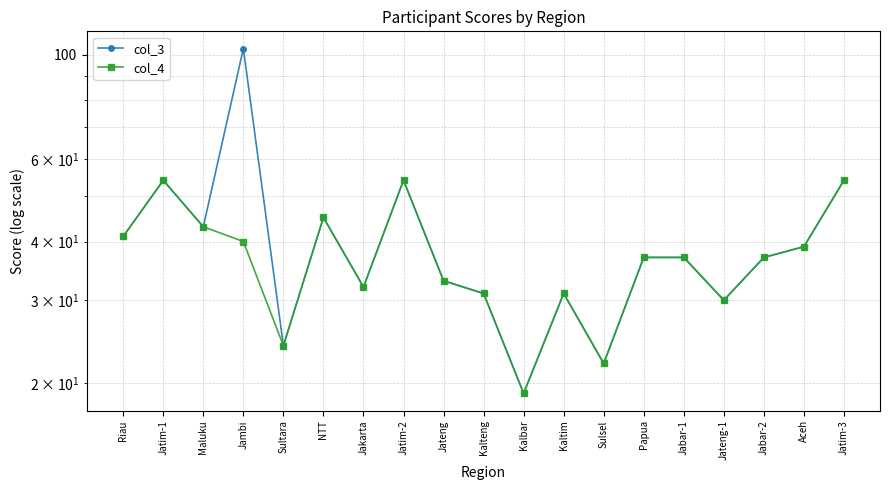

At which label is col_3 closest to 61?

Jatim-1